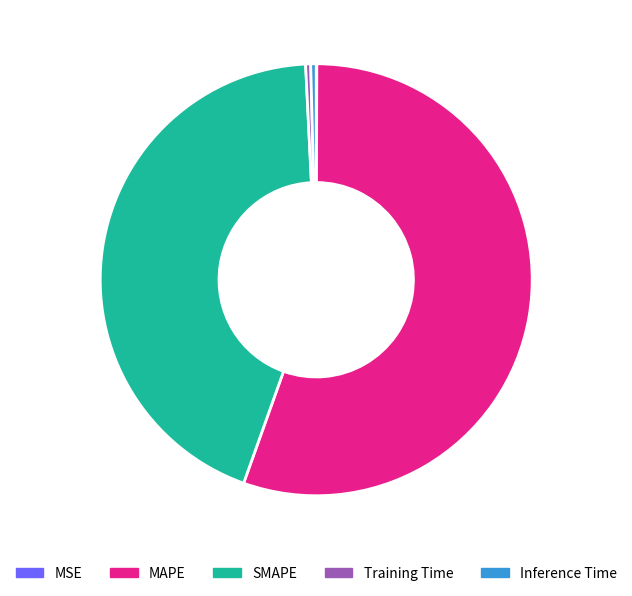

Do Inference Time and MAPE together represent more than half of the pie?

Yes